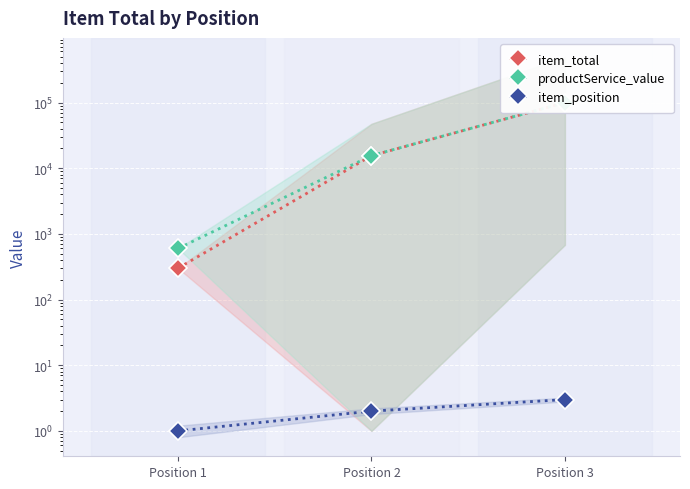

At Position 2, list the series in order from largest to smallest.

productService_value, item_total, item_position